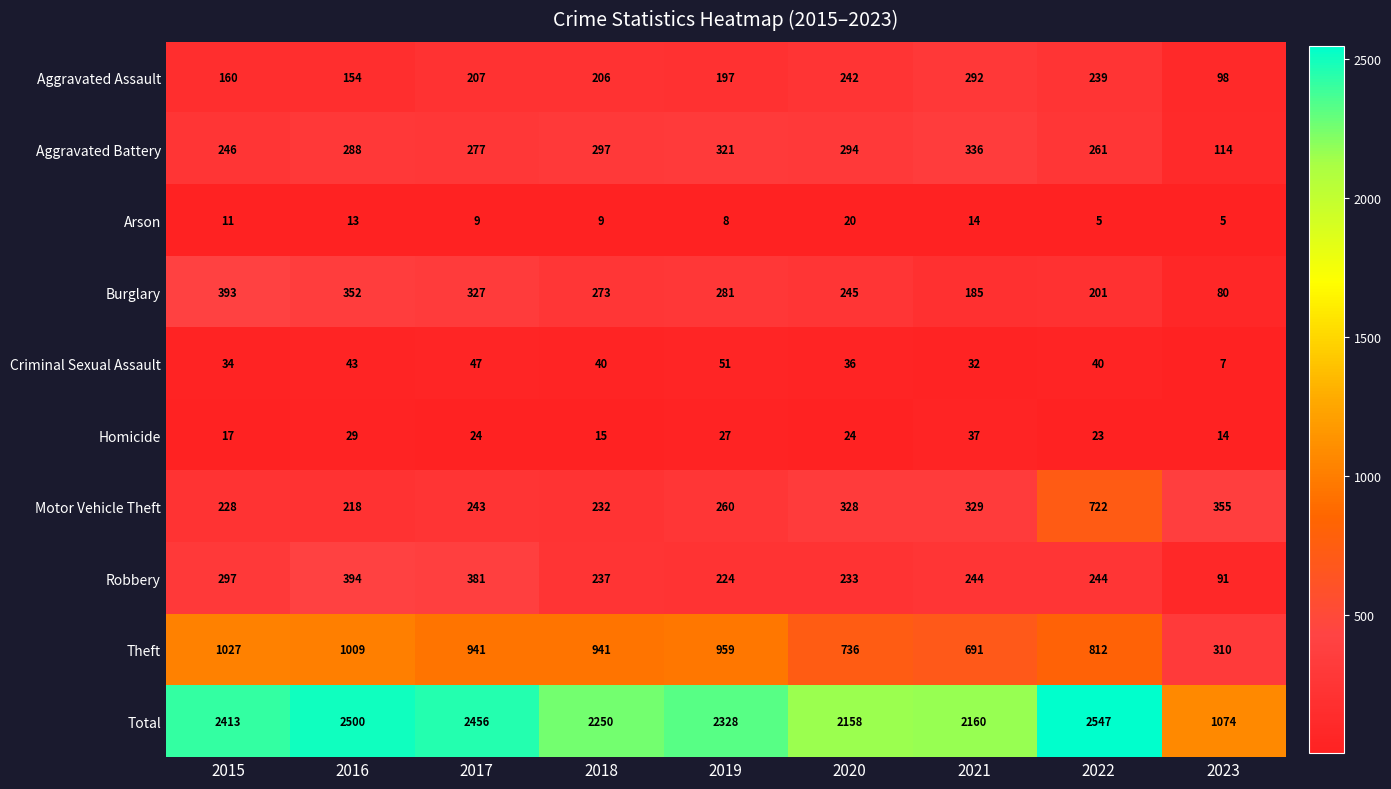

What is the smallest value displayed?

5